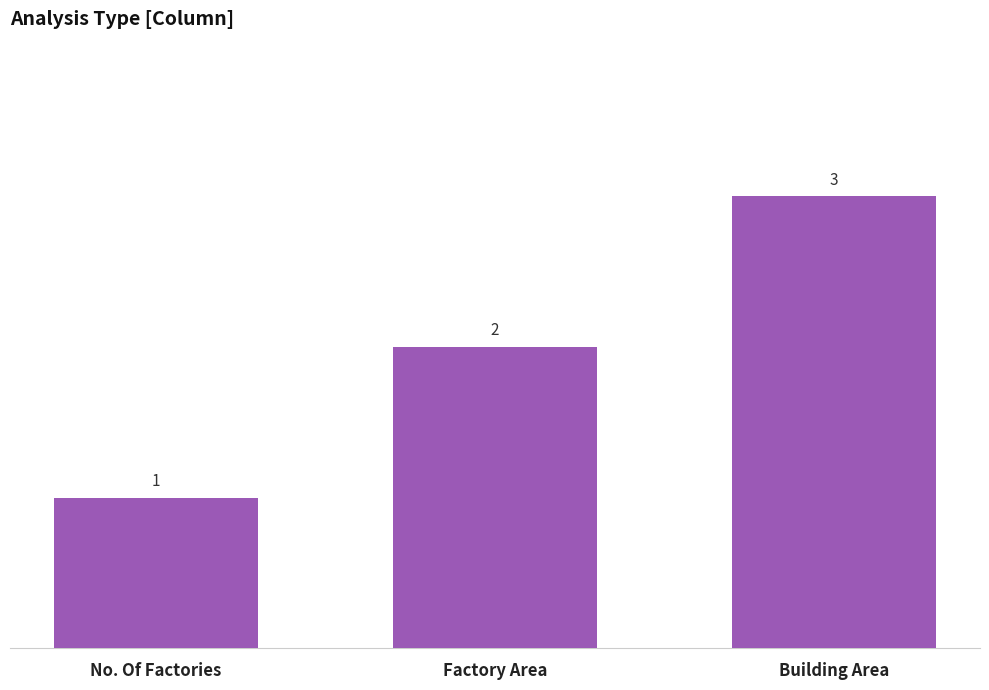

How many values are between 1 and 3?

3